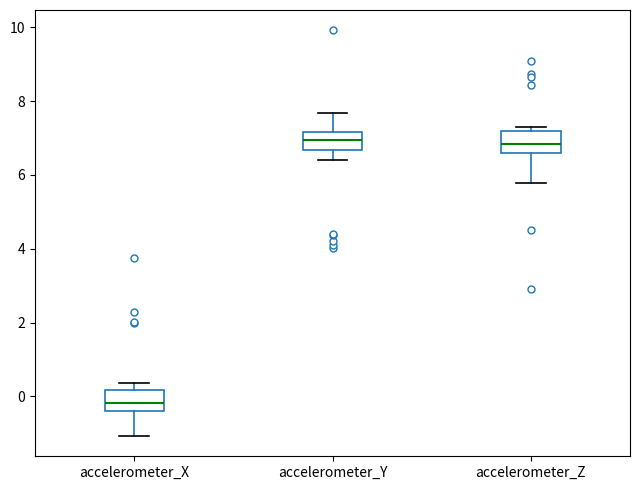

Reading left to right, read every box against the y-axis: the position of its median line, the range the box covers, and the ends of its whiskers. The values are not printed on the chart, so give them approximately, as read against the axis.

accelerometer_X: median -0.2, box -0.4 to 0.2, whiskers -1.0 to 0.4
accelerometer_Y: median 7.0, box 6.6 to 7.2, whiskers 6.4 to 7.6
accelerometer_Z: median 6.8, box 6.6 to 7.2, whiskers 5.8 to 7.4